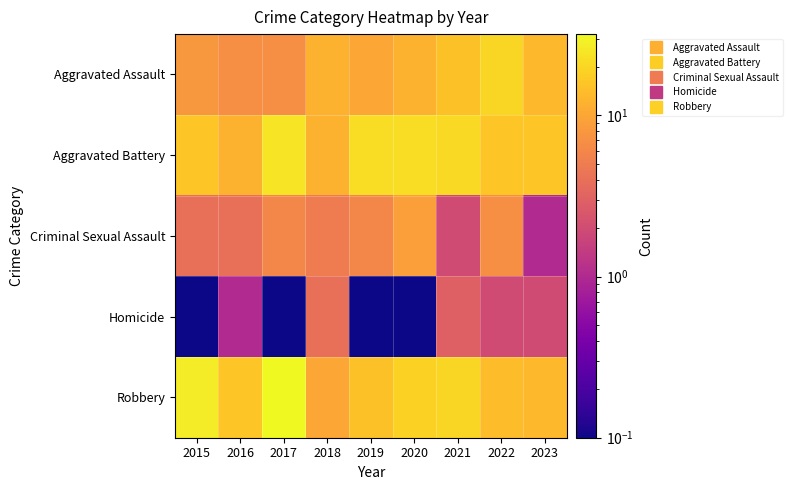

Rank the series by their maximum value, from highest to lowest.

Robbery, Aggravated Battery, Aggravated Assault, Criminal Sexual Assault, Homicide